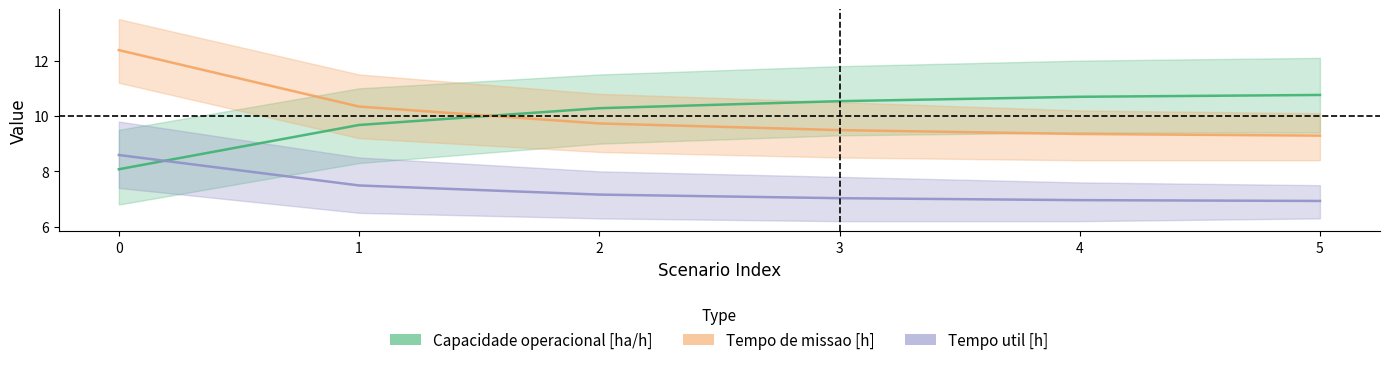

Is it true that Capacidade operacional [ha/h] equals 10.5 at 3?

True